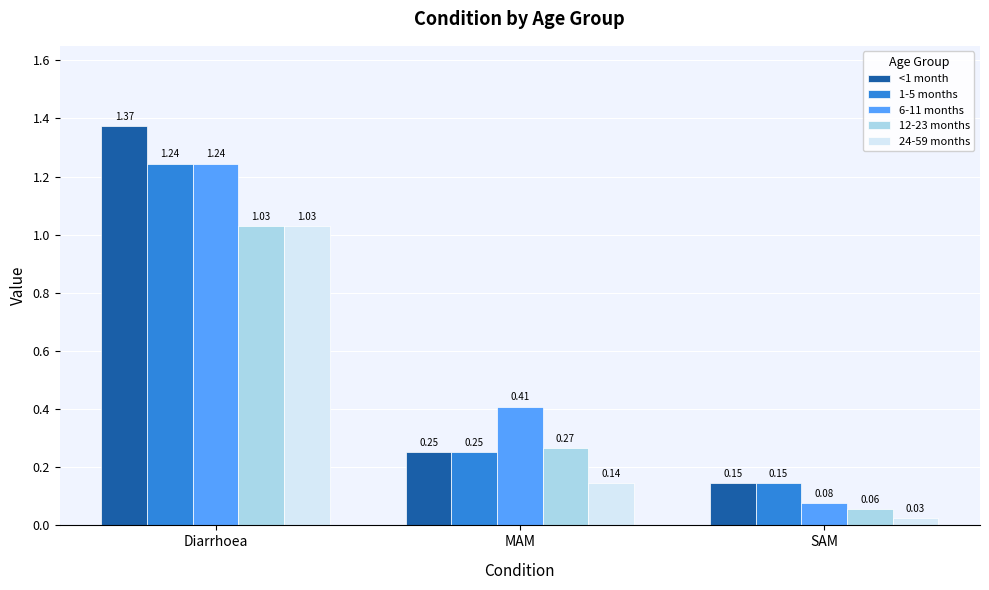

Is the value of 1-5 months at MAM greater than the value of 12-23 months at MAM?

No